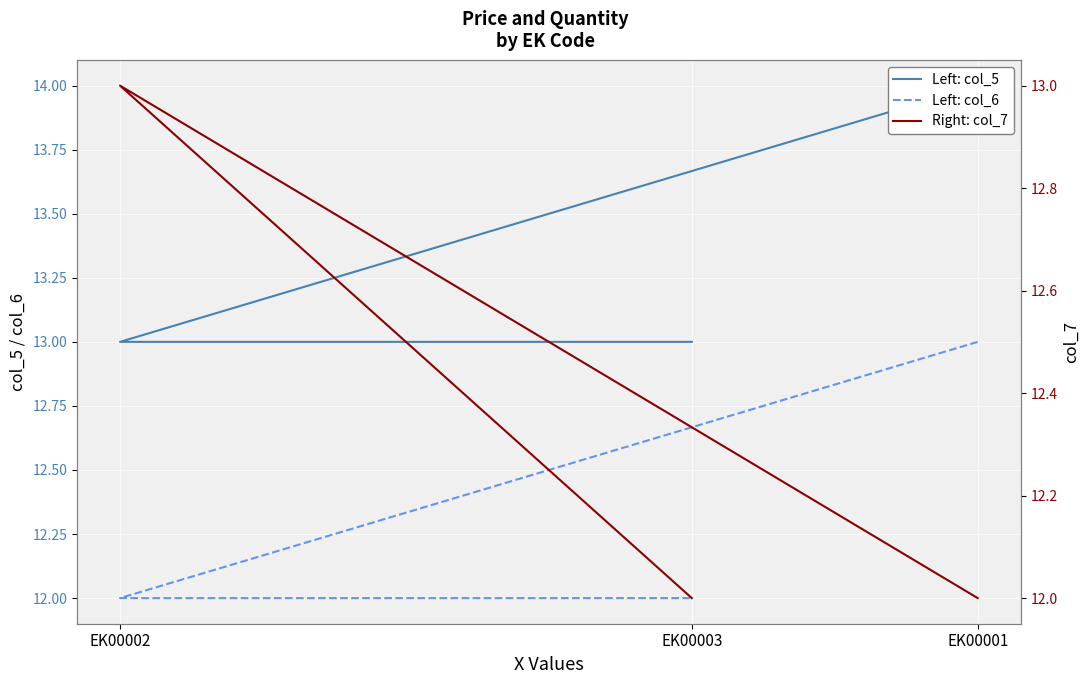

The value of Right: col_7 at EK00002 is 23. True or false?

False